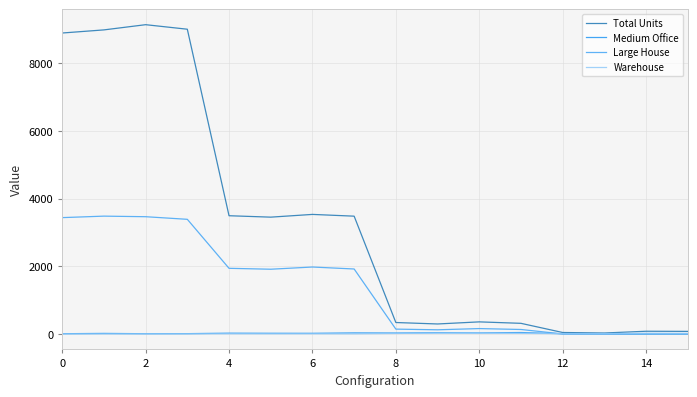

Reading left to right, transcribe all the data shown in this chart.

Total Units: 8894	8986	9140	9006	3494	3452	3533	3481	338	295	357	314	43	28	80	76
Medium Office: 7	16	7	9	23	20	19	31	28	37	32	42	6	2	2	3
Large House: 3438	3482	3465	3388	1940	1913	1978	1920	143	123	159	132	0	0	0	0
Warehouse: 0	0	2	3	5	4	5	4	15	26	28	17	9	8	22	18